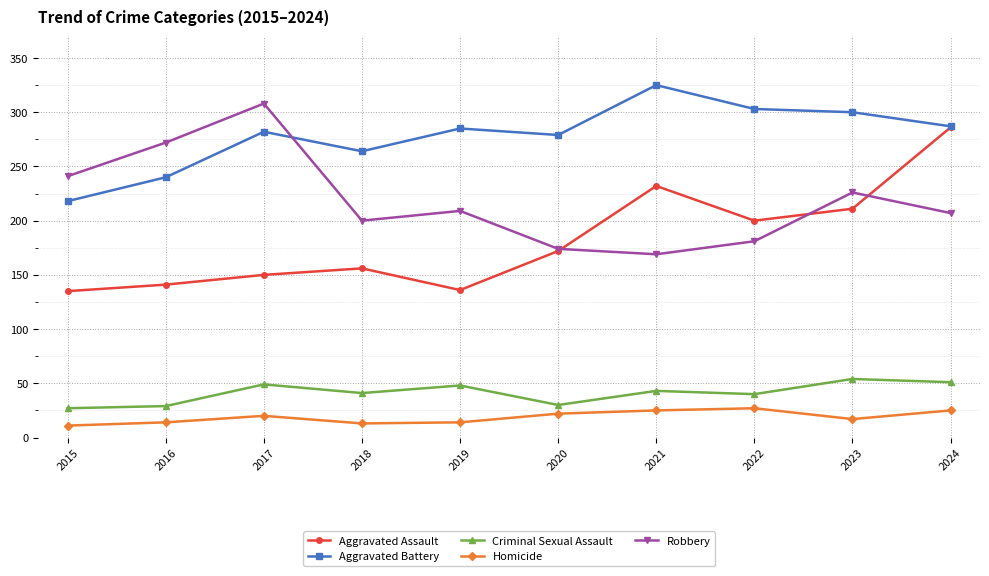

Which series has the largest total across all categories?

Aggravated Battery